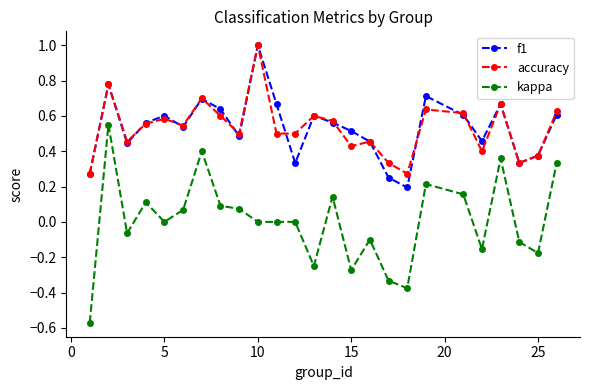

True or false: f1 and kappa cross at least once.

False